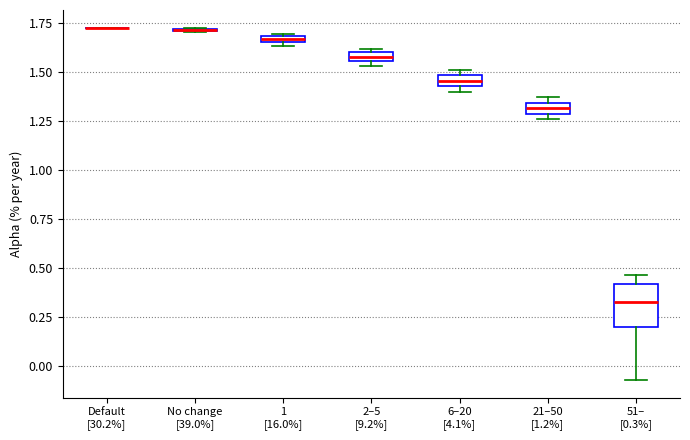

Comparing the boxes themselves (not the whiskers), which one is the tallest?

51– [0.3%]